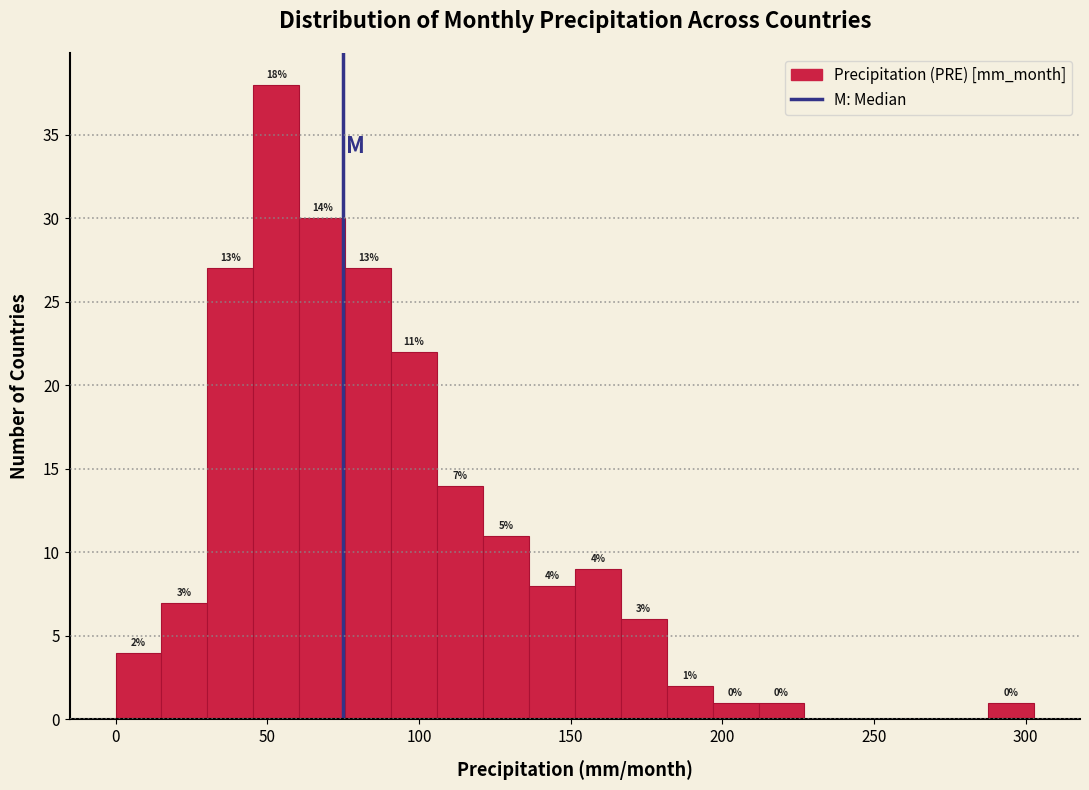

Around what value on the x-axis is the tallest bar? Give the approximate position of its centre, as read against the axis.

55